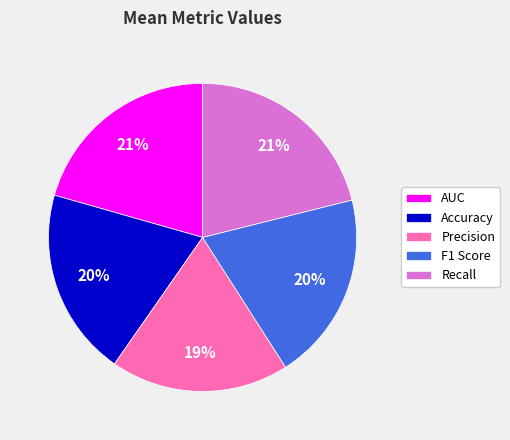

Between Precision and Recall, which is larger?

Recall